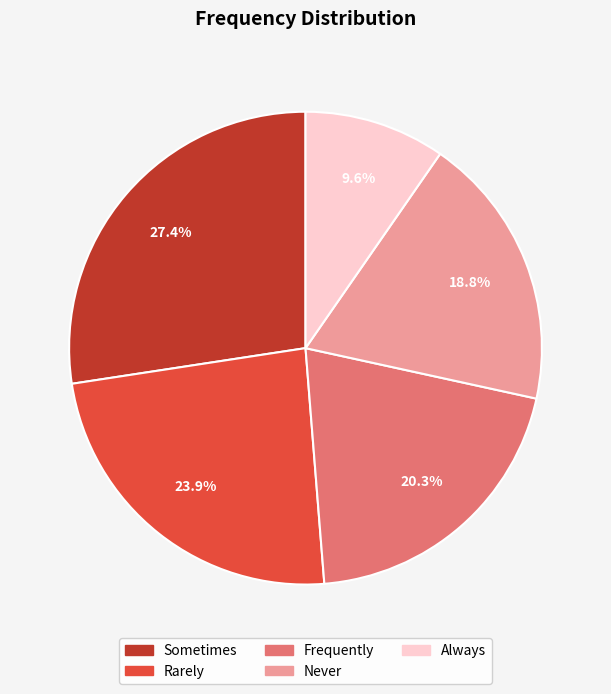

Rank the categories by value from highest to lowest.

Sometimes, Rarely, Frequently, Never, Always